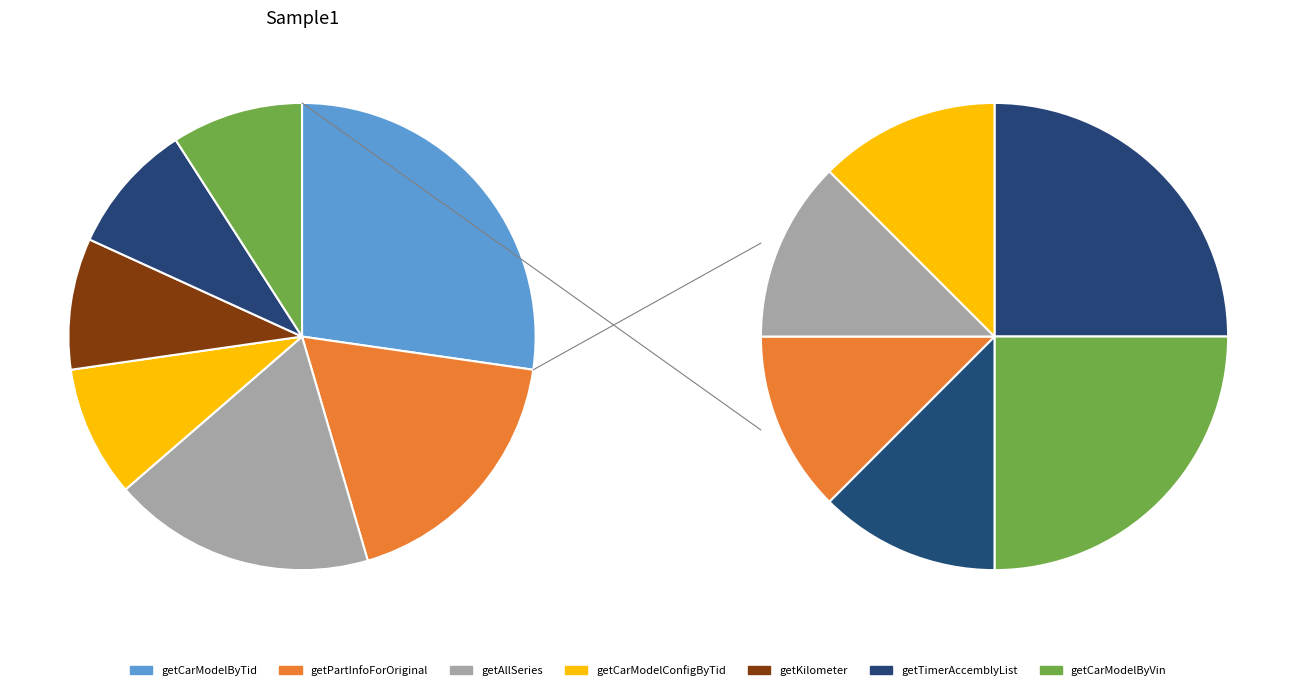

Is getCarModelByTid the majority of the pie?

No